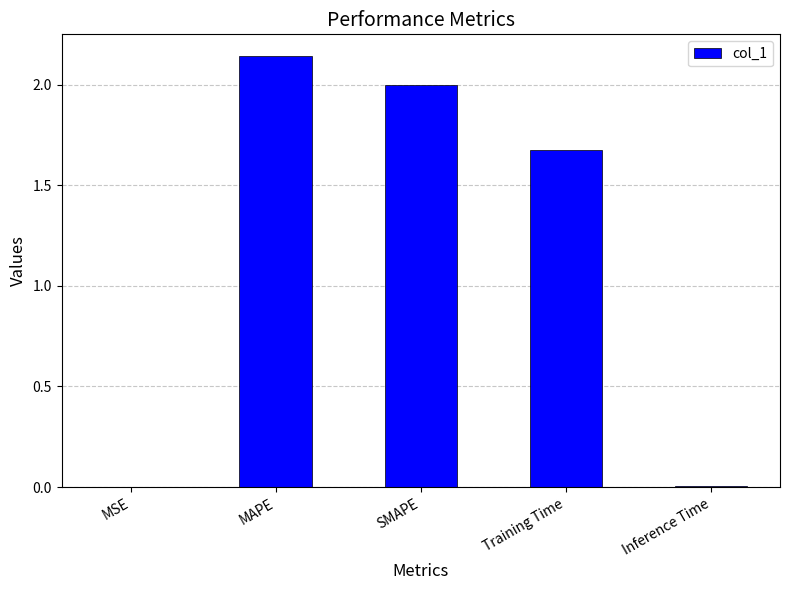

What is the sum of all values?

5.8